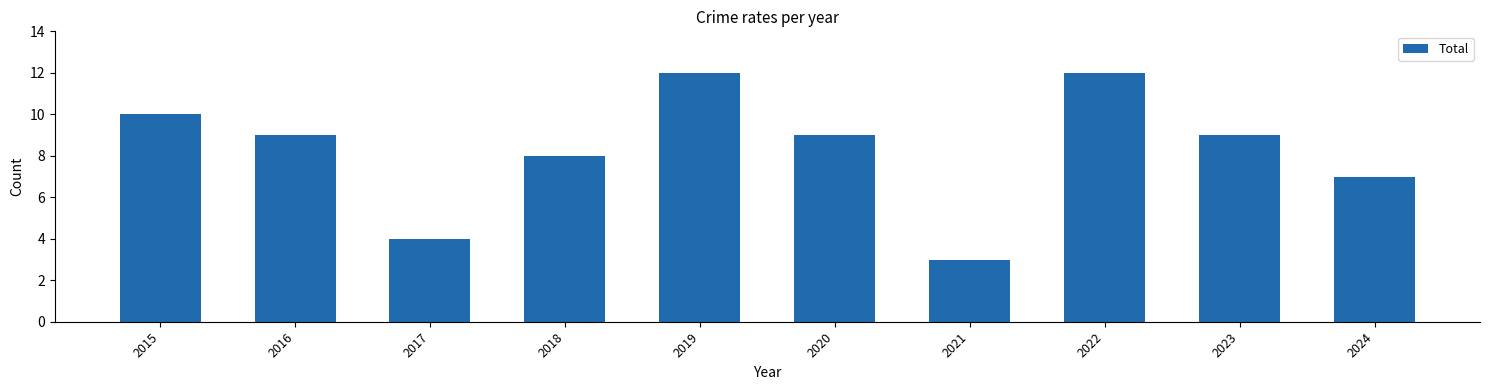

What is the sum of the values at 2020 and 2024?

16